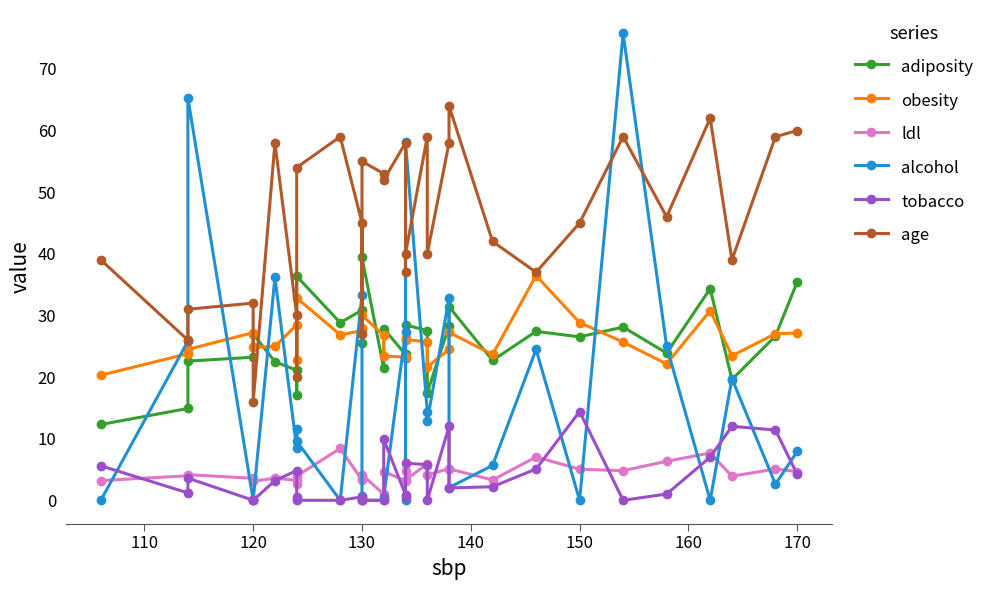

How many series are shown in this chart?

6